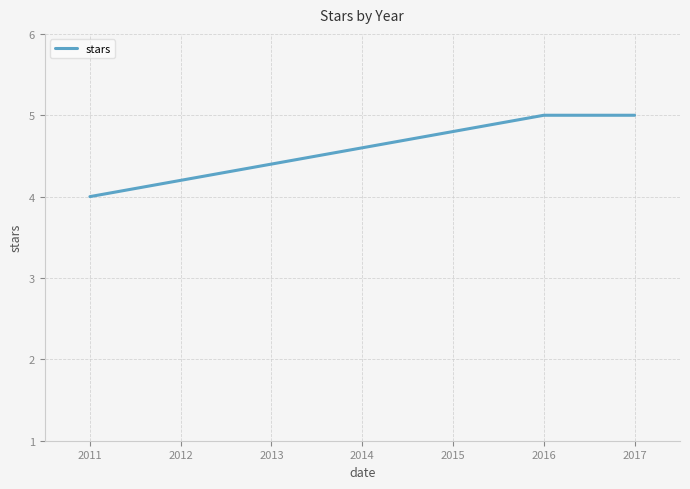

What is the sum of all values?

14